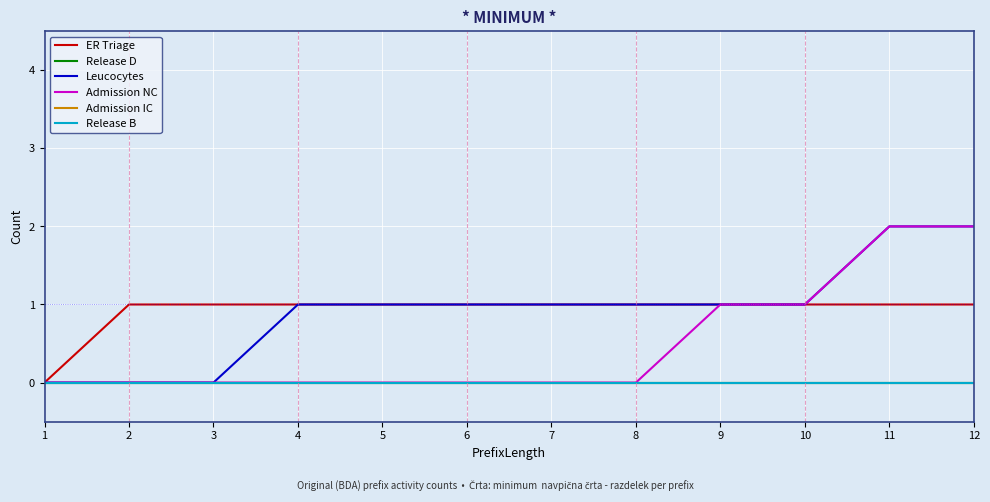

Is this an area chart (filled region under the line)?

No